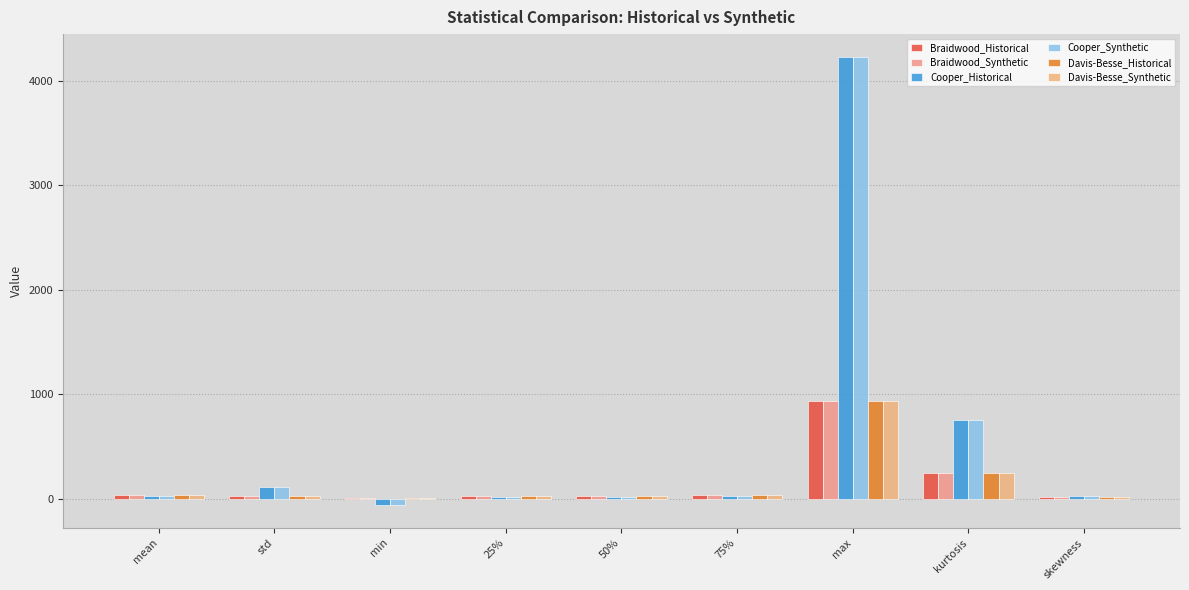

What is the sum of all Braidwood_Synthetic values?

1333.2